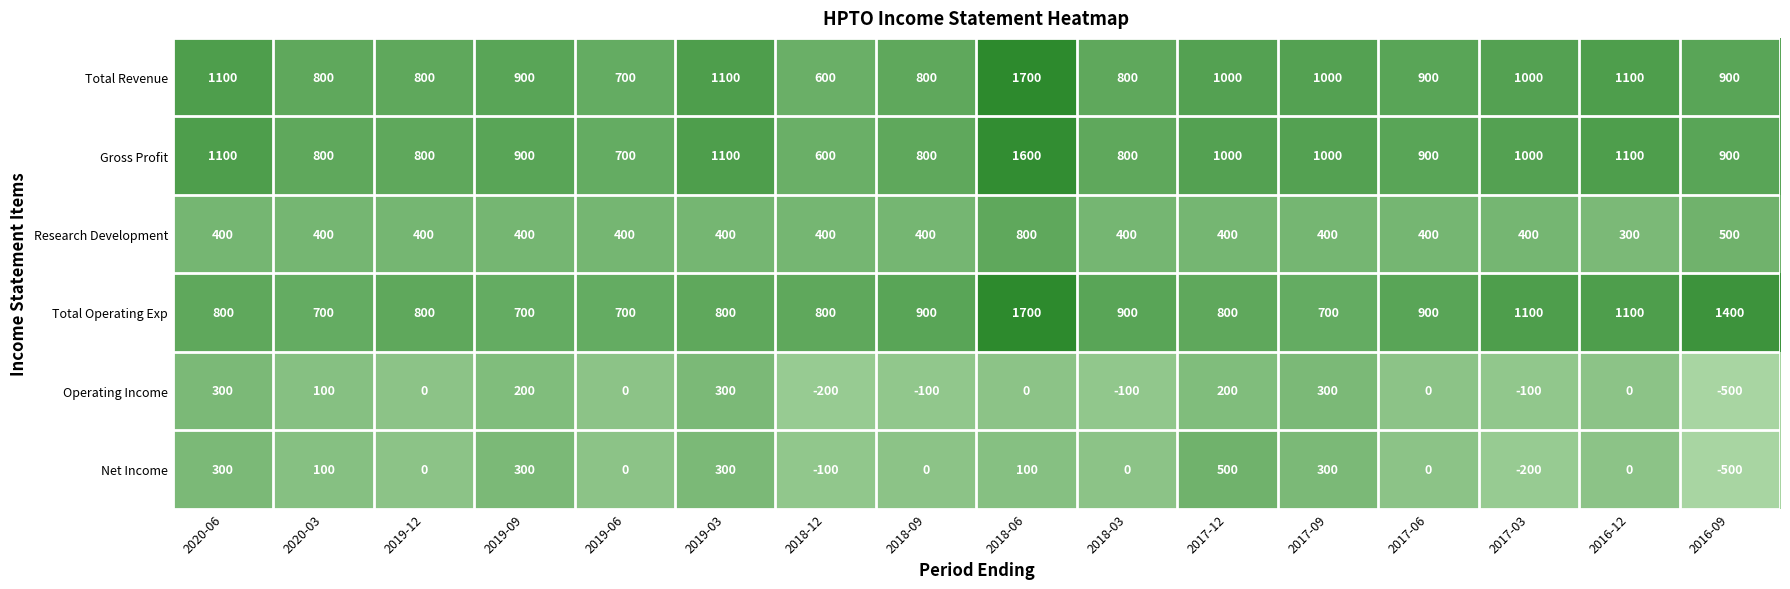

True or false: Net Income has a value of 0 at 2017-06.

True